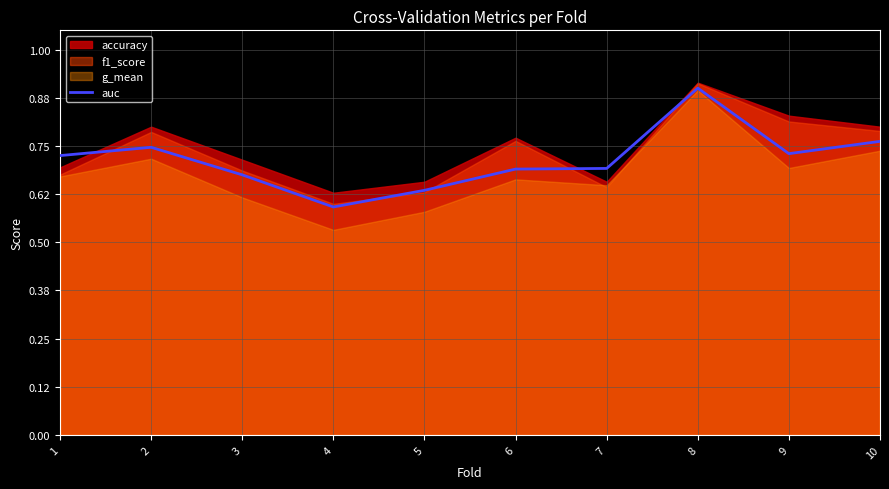

The value of auc at 10 is 1.2. True or false?

False